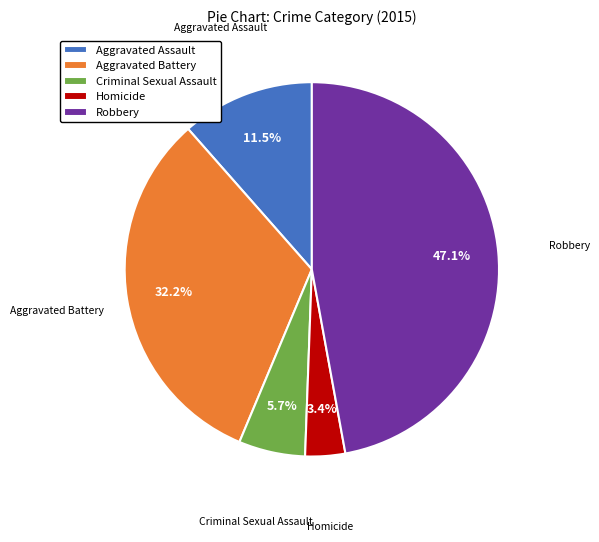

Combined, do Aggravated Assault and Homicide account for over 50%?

No